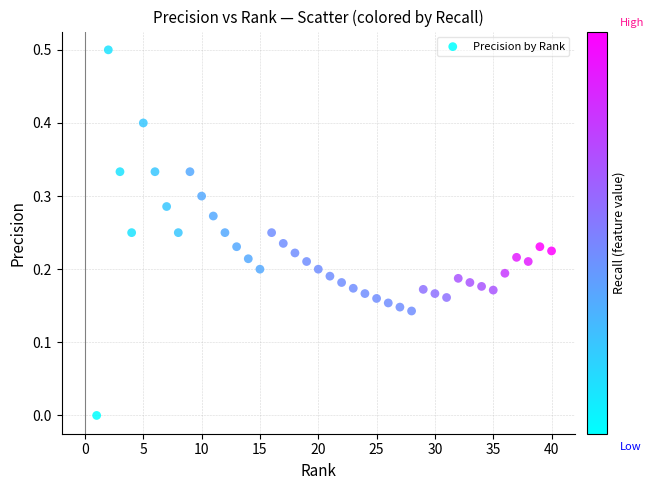

What is the range of Y values (max minus min)?

0.5